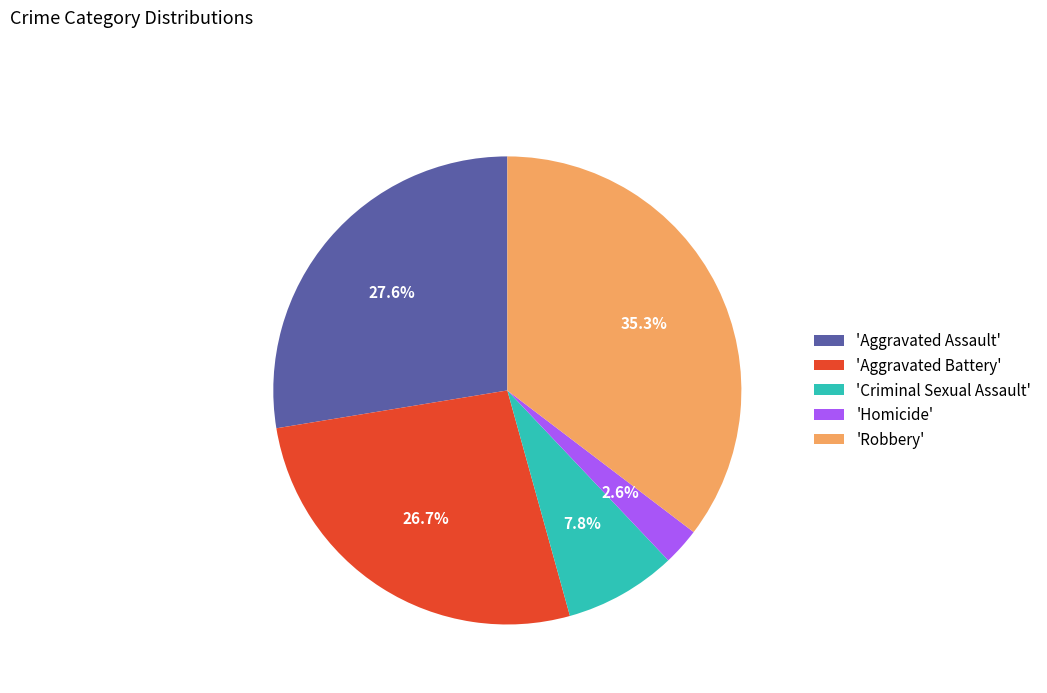

Rank the categories by value from lowest to highest.

'Homicide', 'Criminal Sexual Assault', 'Aggravated Battery', 'Aggravated Assault', 'Robbery'